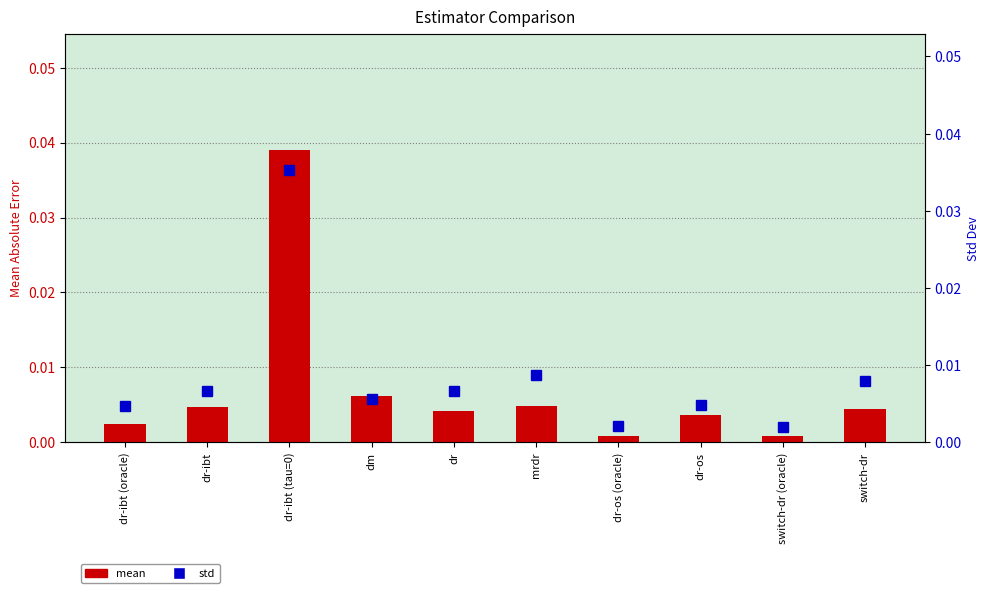

How many data points does each series have?

10